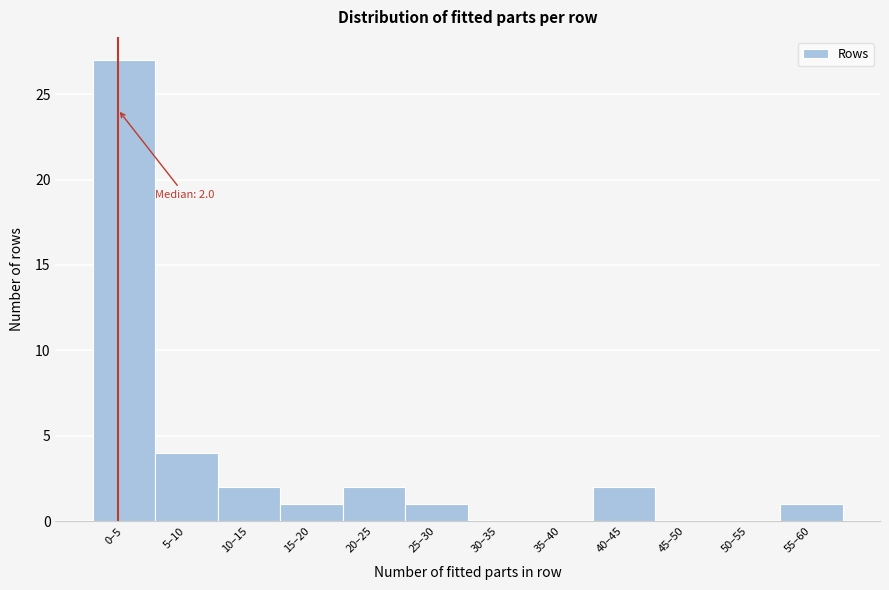

Reading left to right, transcribe all the data shown in this chart.

0–5=27	5–10=4	10–15=2	15–20=1	20–25=2	25–30=1	30–35=0	35–40=0	40–45=2	45–50=0	50–55=0	55–60=1